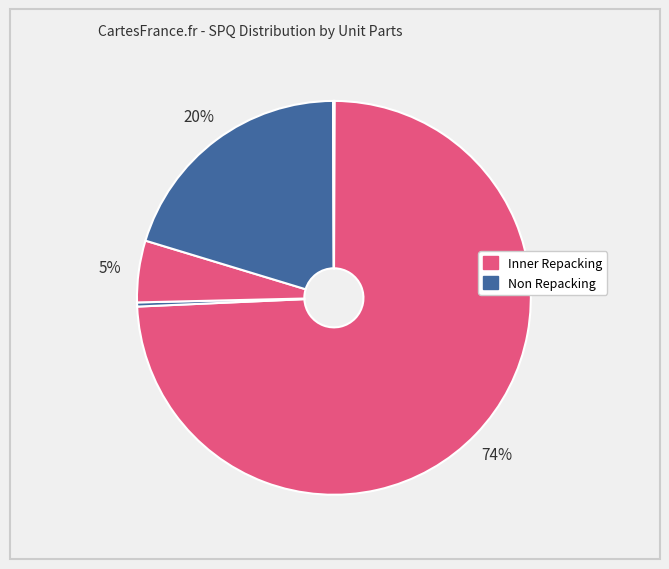

How many slices are in this pie chart?

7